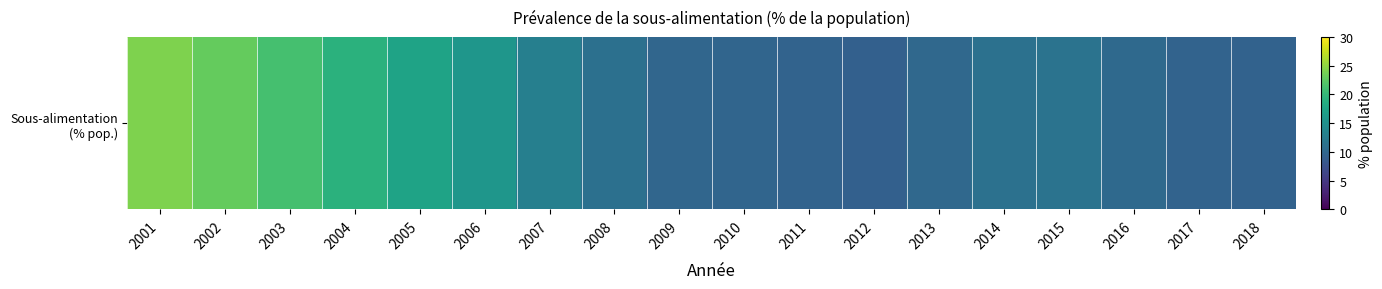

What is the difference between the maximum and minimum values?

15.0